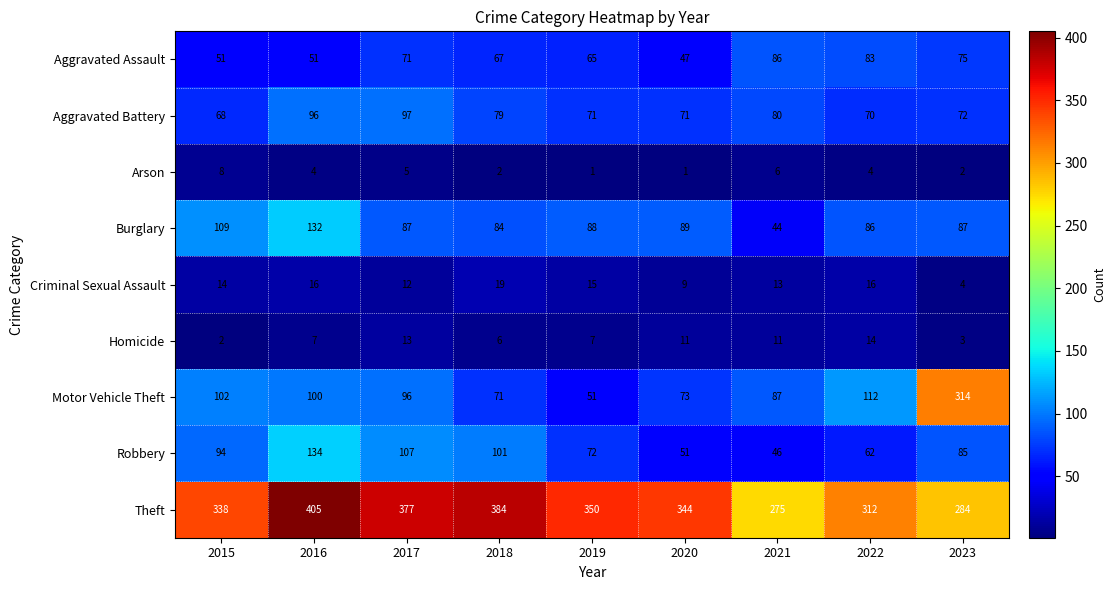

What is the sum of all Homicide values?

74